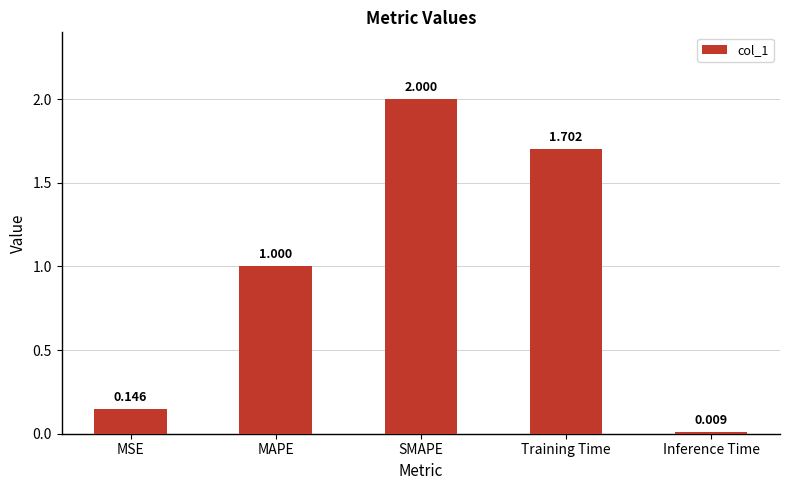

What is the label of the 3rd bar from the left?

SMAPE